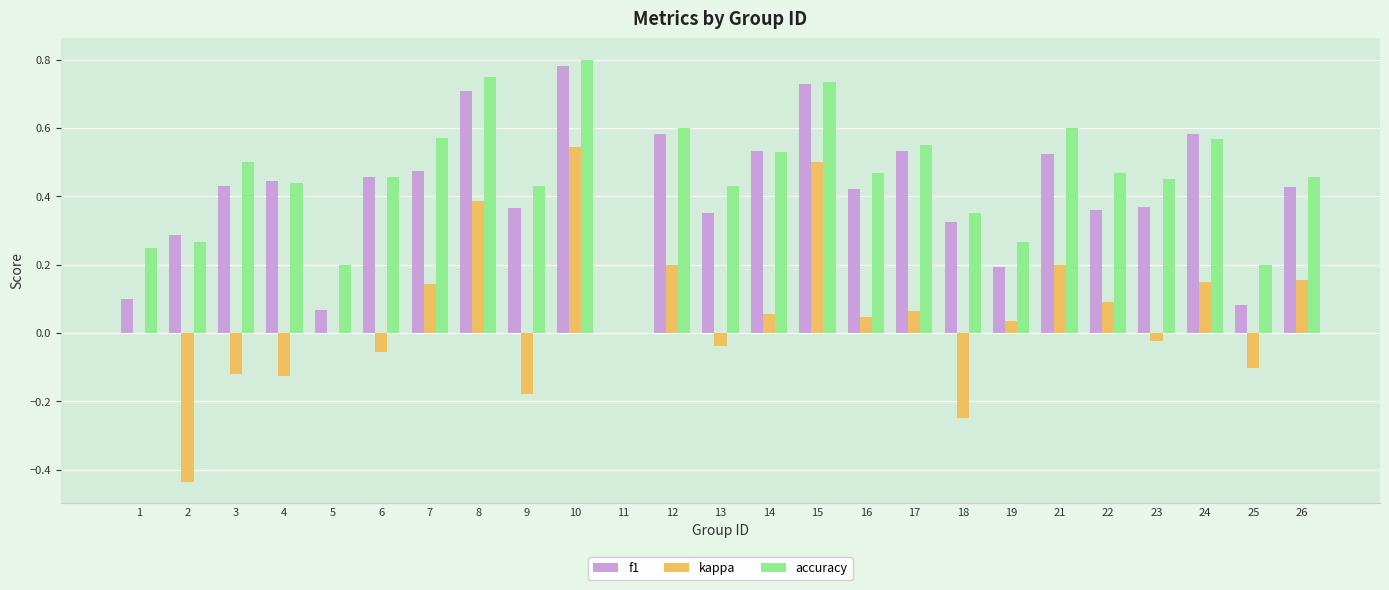

What are all the series names shown in the legend?

f1, kappa, accuracy